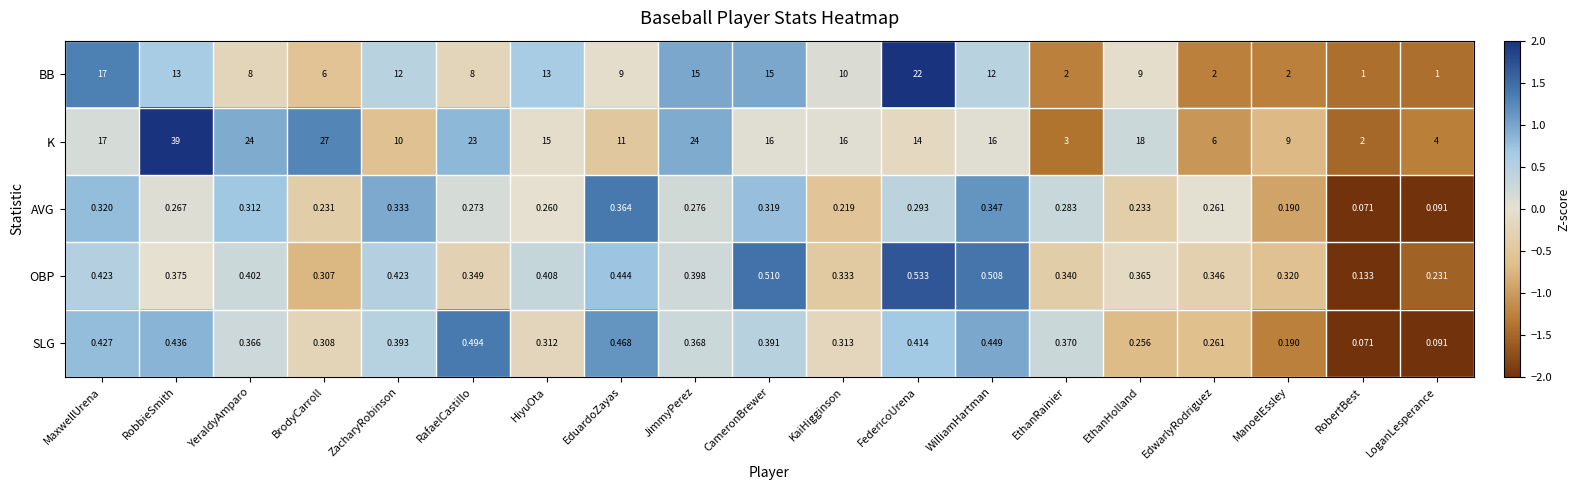

Which series changed the most between EthanHolland and EdwarlyRodriguez?

K